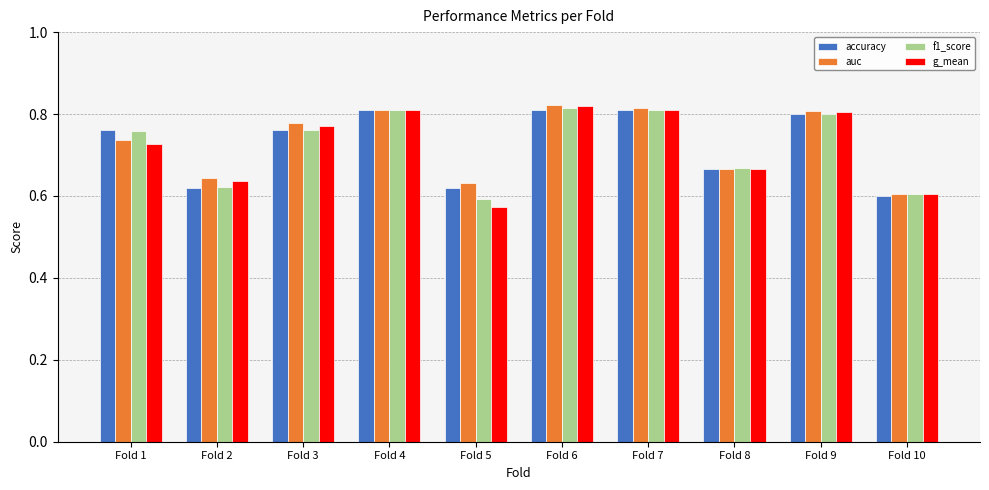

Which category has the lowest value across all series?

Fold 5